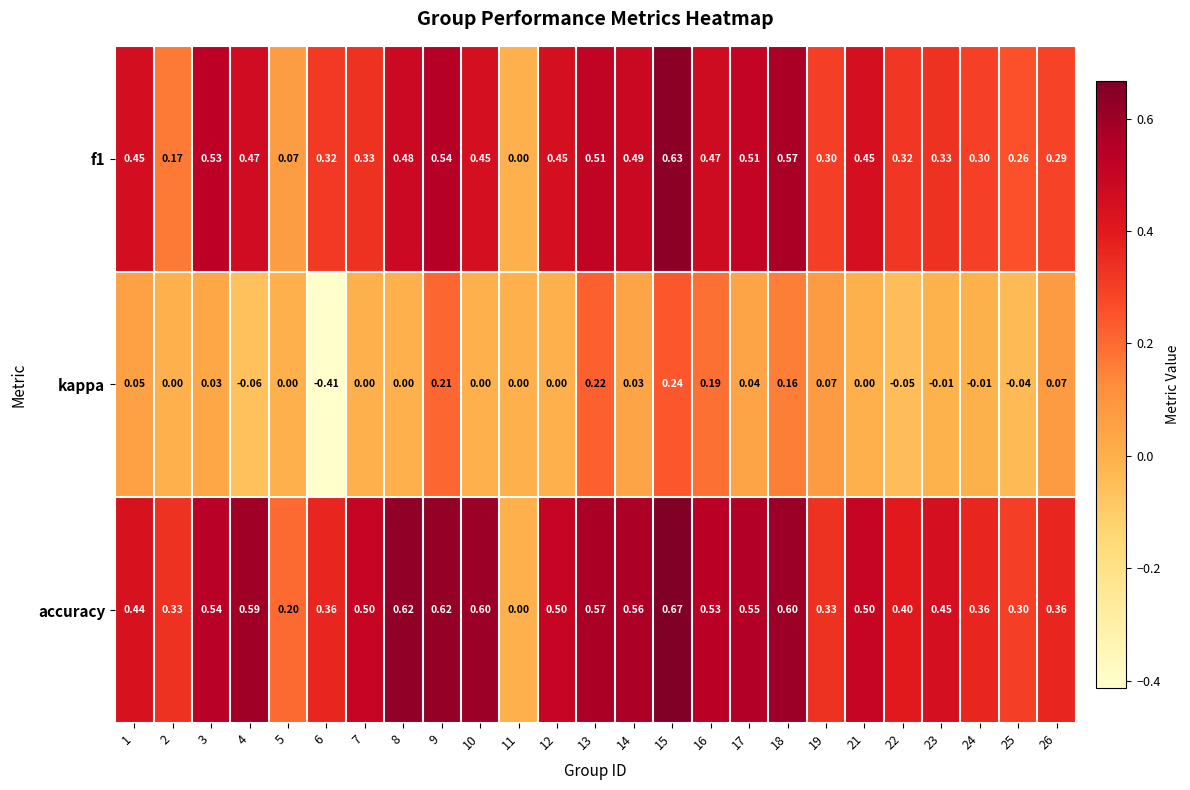

Between 8 and 12, which series saw the biggest shift?

accuracy